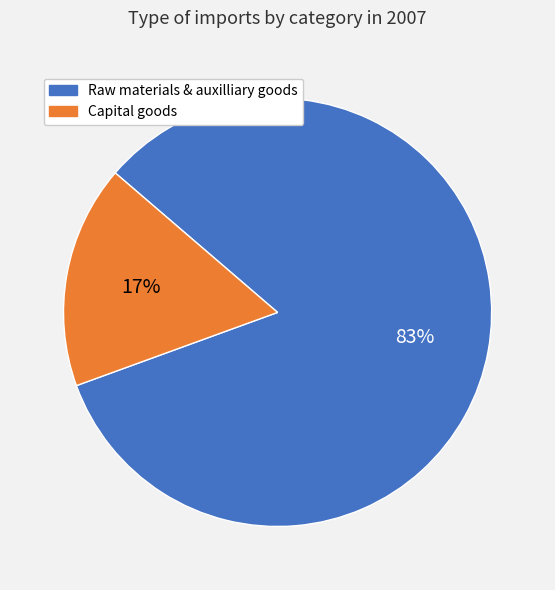

Do Raw materials & auxilliary goods and Capital goods together represent more than half of the pie?

Yes